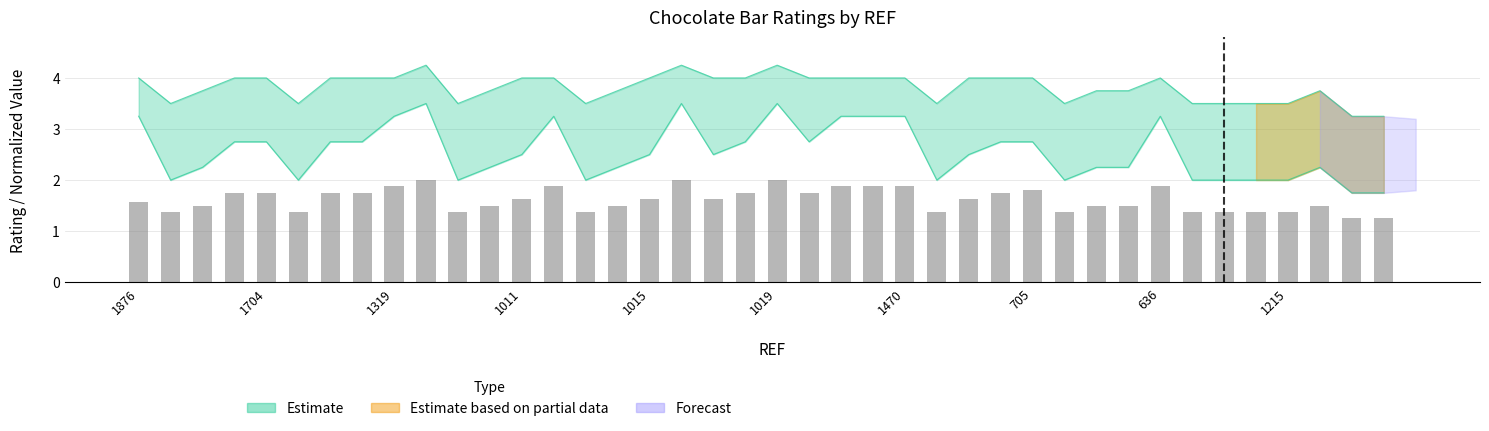

Rank the categories by value from lowest to highest.

38, 39, 1704, 1019, 10, 14, 25, 29, 33, 34, 35, 36, 1319, 11, 15, 30, 31, 37, 1876, 12, 16, 18, 26, 1011, 1015, 1470, 705, 19, 21, 27, 28, 636, 13, 22, 23, 24, 32, 1215, 17, 20